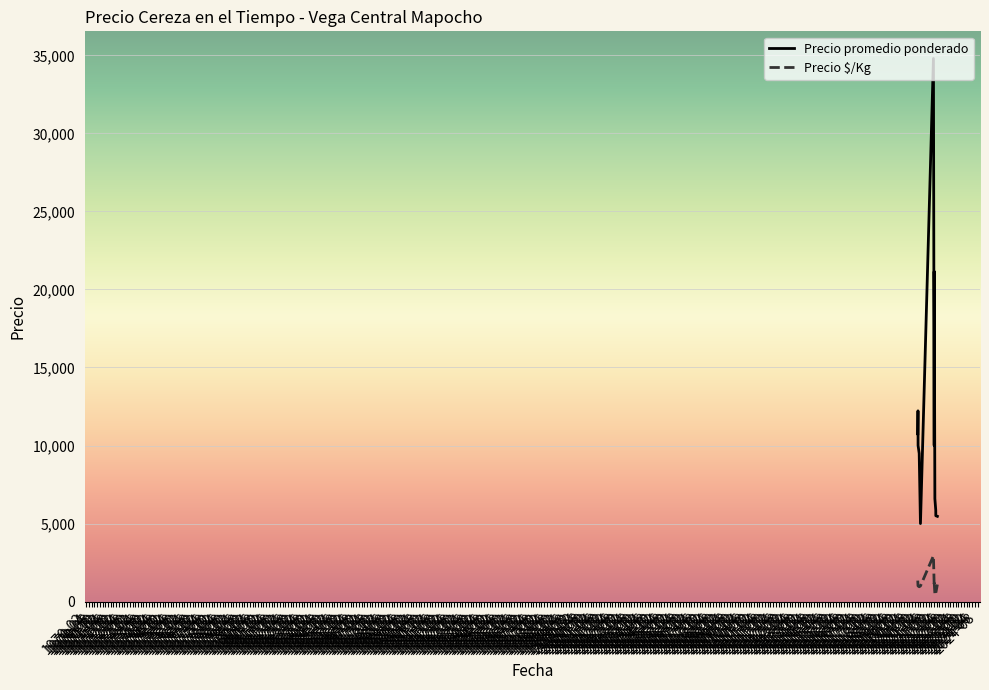

List the series in order of their overall mean, highest first.

Precio promedio ponderado, Precio $/Kg